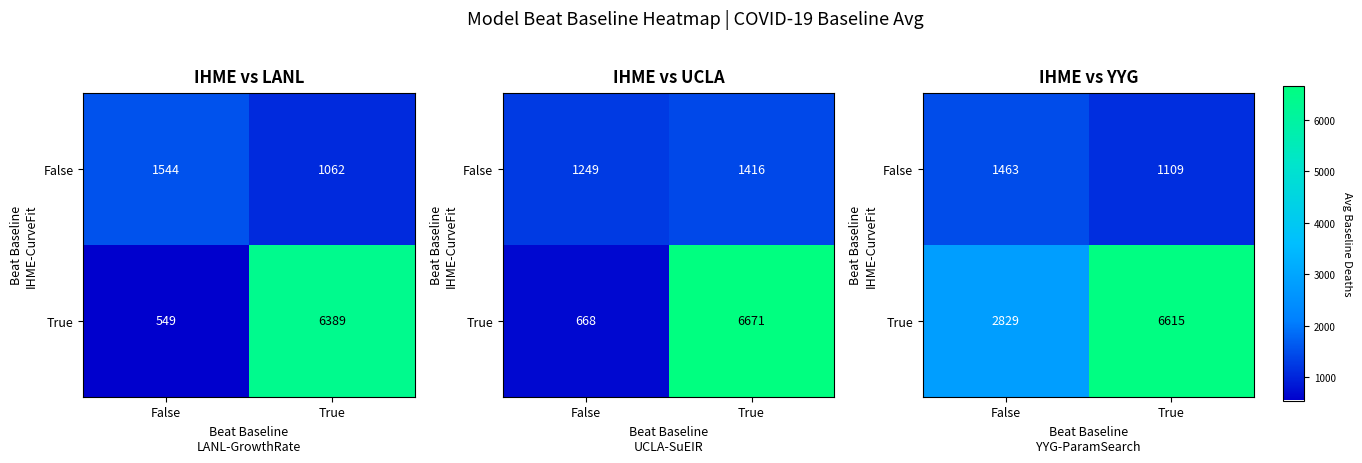

What is the sum of the True values at True and False?

9443.9